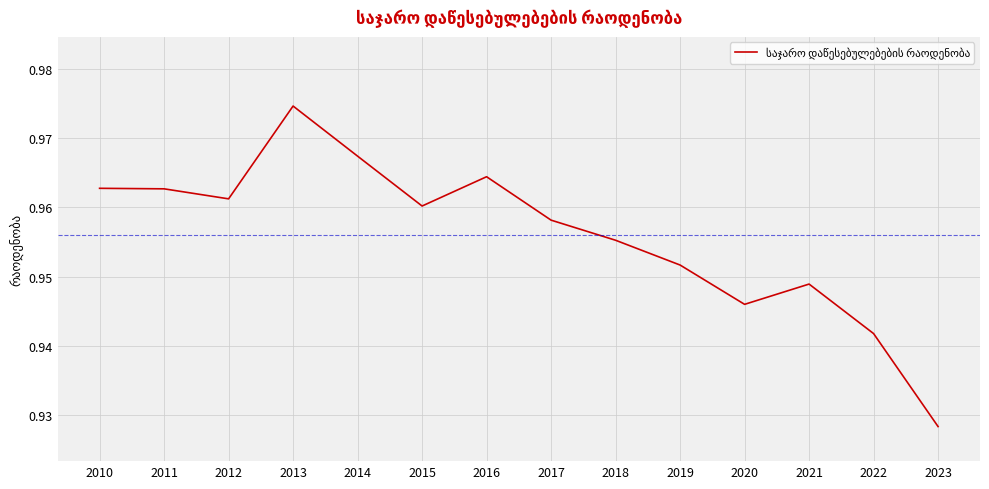

Which category has the highest value across all series?

2013